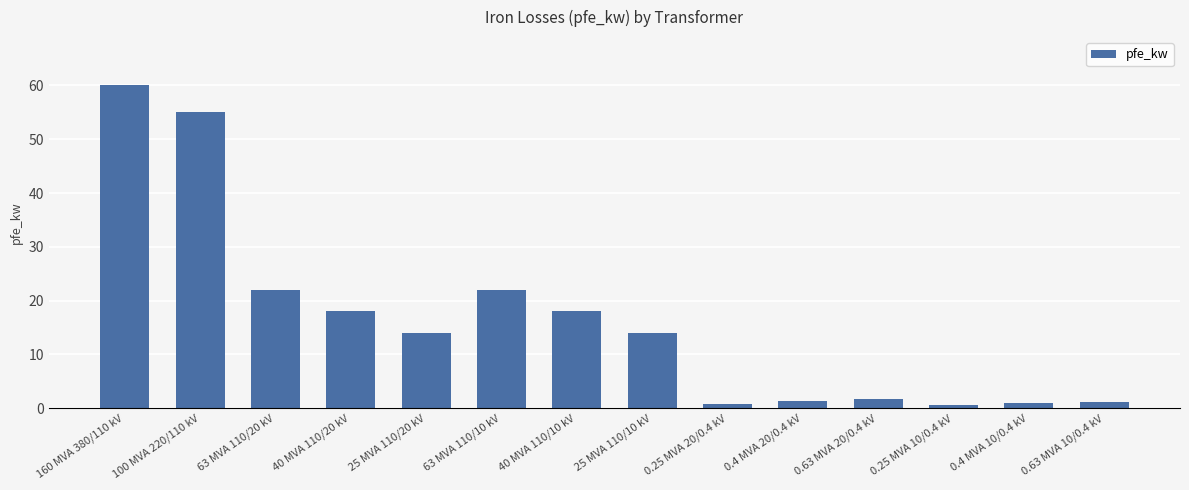

What is the sum of all values?

229.5